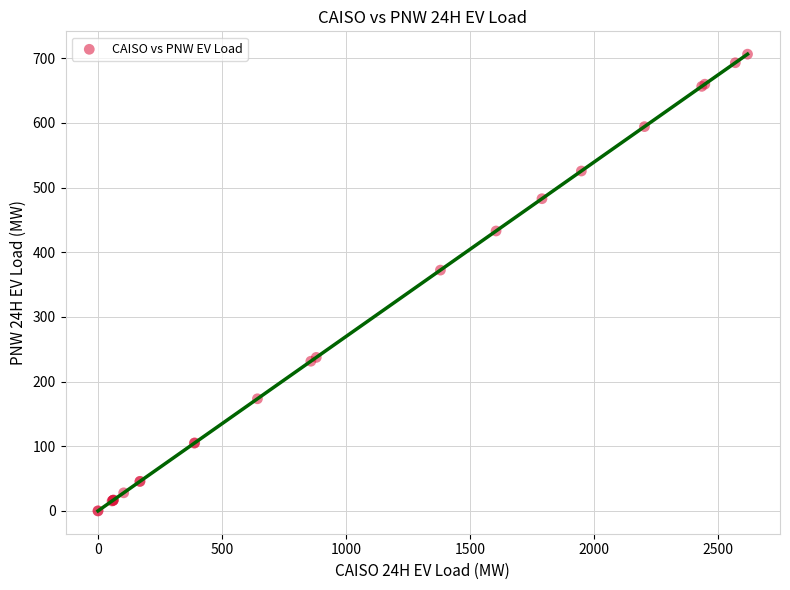

What Y value in the scatter plot is closest to 353?

372.3